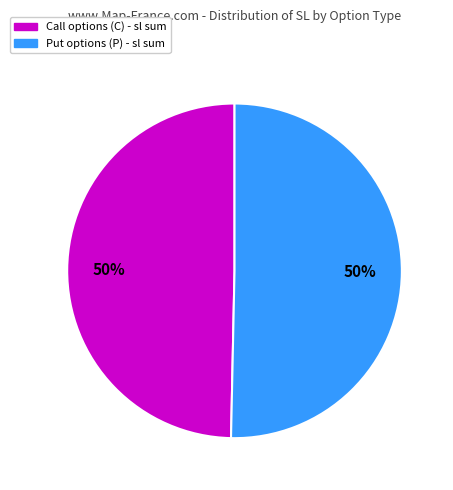

How many slices are in this pie chart?

2